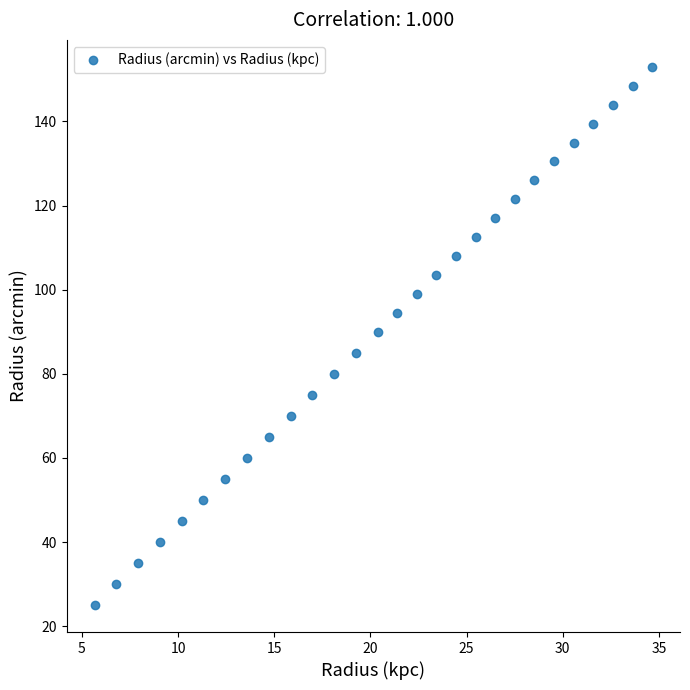

What is the range of X values (max minus min)?

29.0